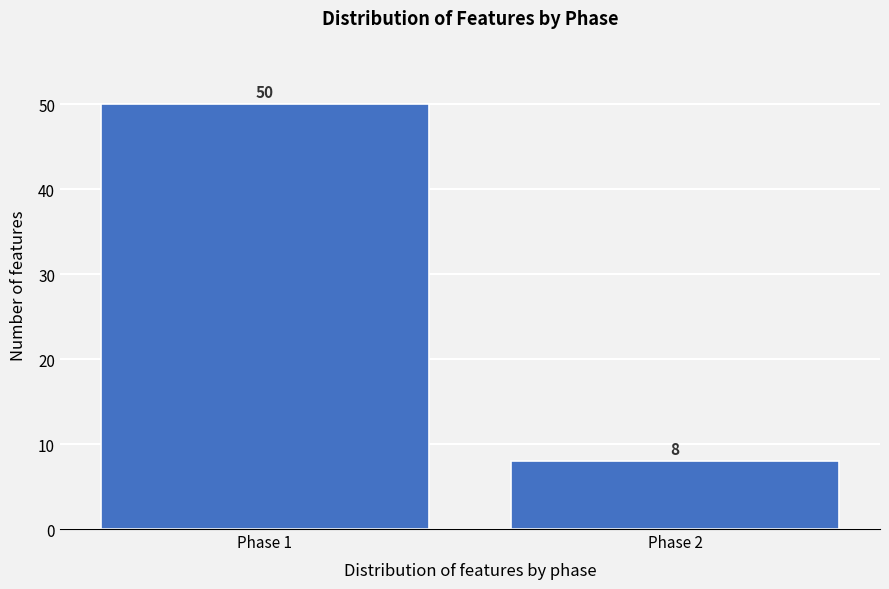

Reading left to right, transcribe all the data shown in this chart.

50	8